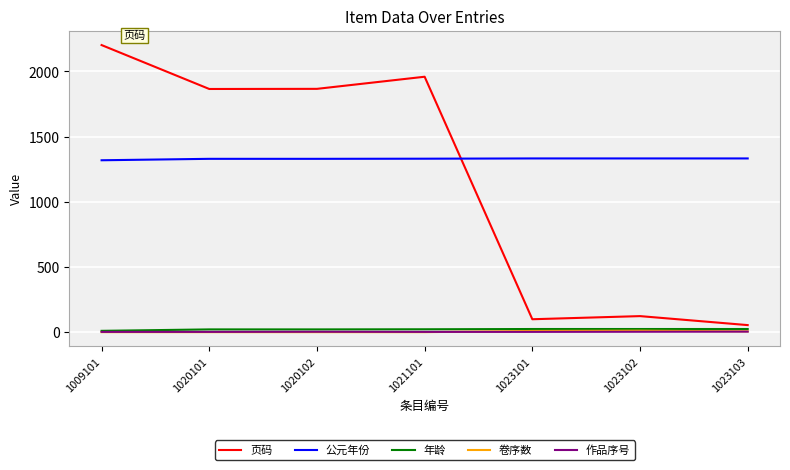

True or false: 作品序号 and 公元年份 intersect in this chart.

False